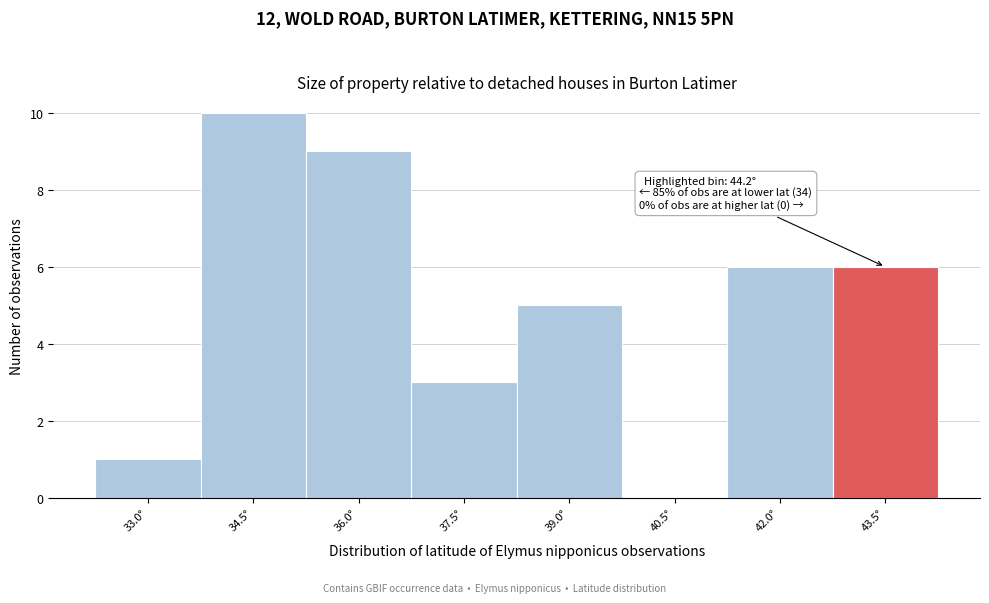

Reading right to left, extract all data points from this chart.

43.5°=6	42.0°=6	40.5°=0	39.0°=5	37.5°=3	36.0°=9	34.5°=10	33.0°=1